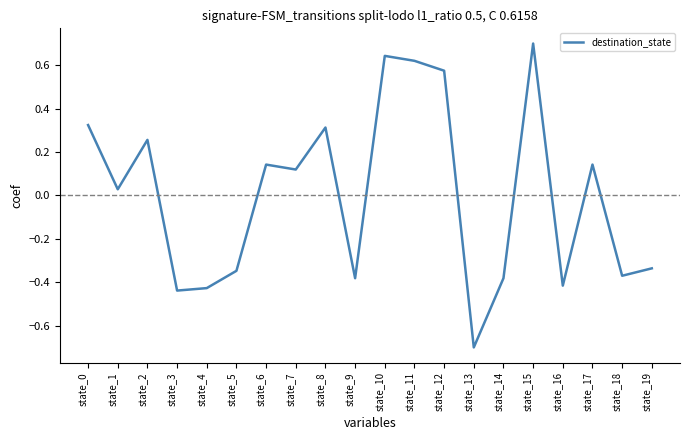

The chart shows a value of 0.3 at state_8. True or false?

True